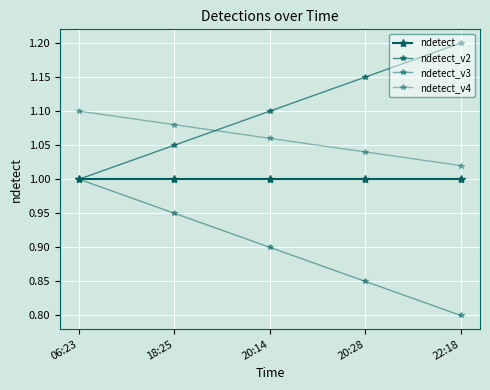

What is the total value across all series at 20:28?

4.0